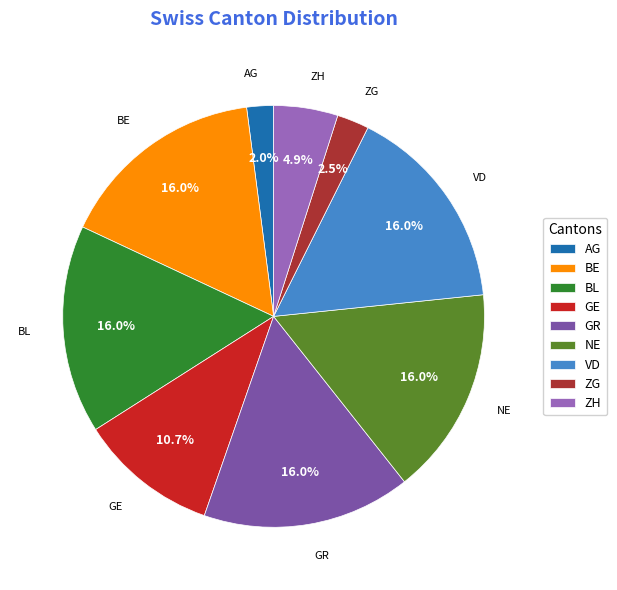

To the nearest percent, what portion does GR represent?

16%